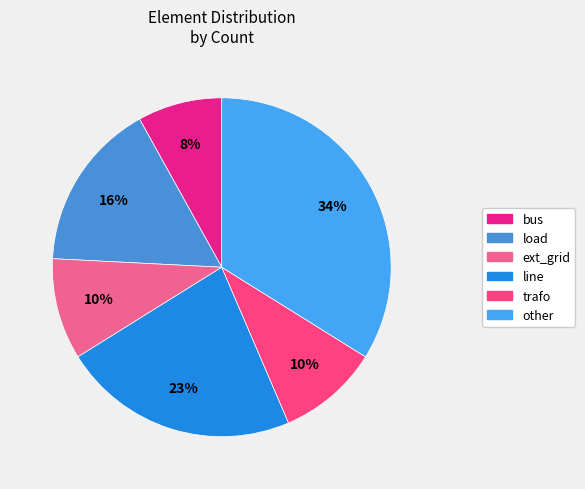

Count the number of slices in the pie.

6